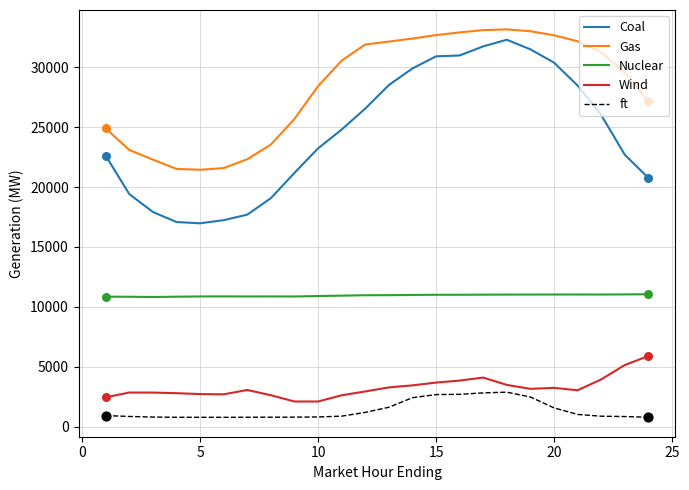

What are all the series names shown in the legend?

Coal, Gas, Nuclear, Wind, ft